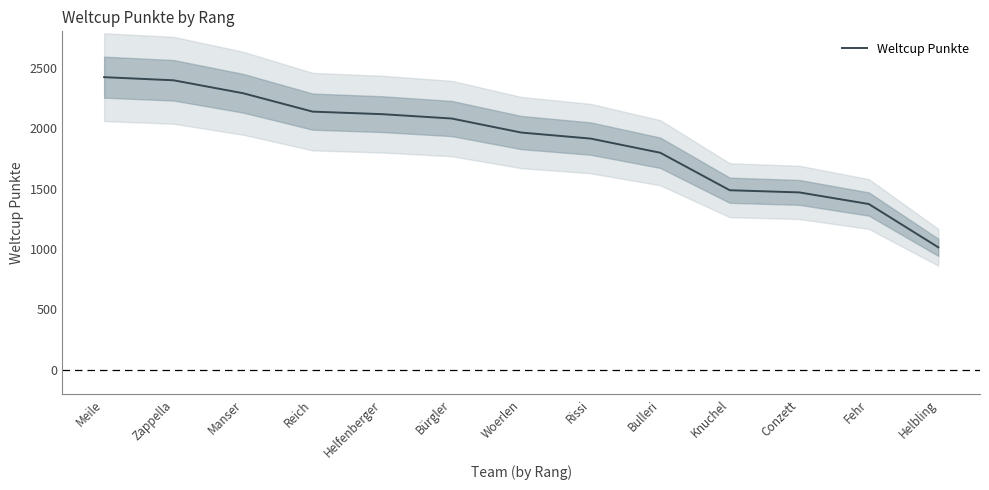

Where does the data first go above 1963?

Meile